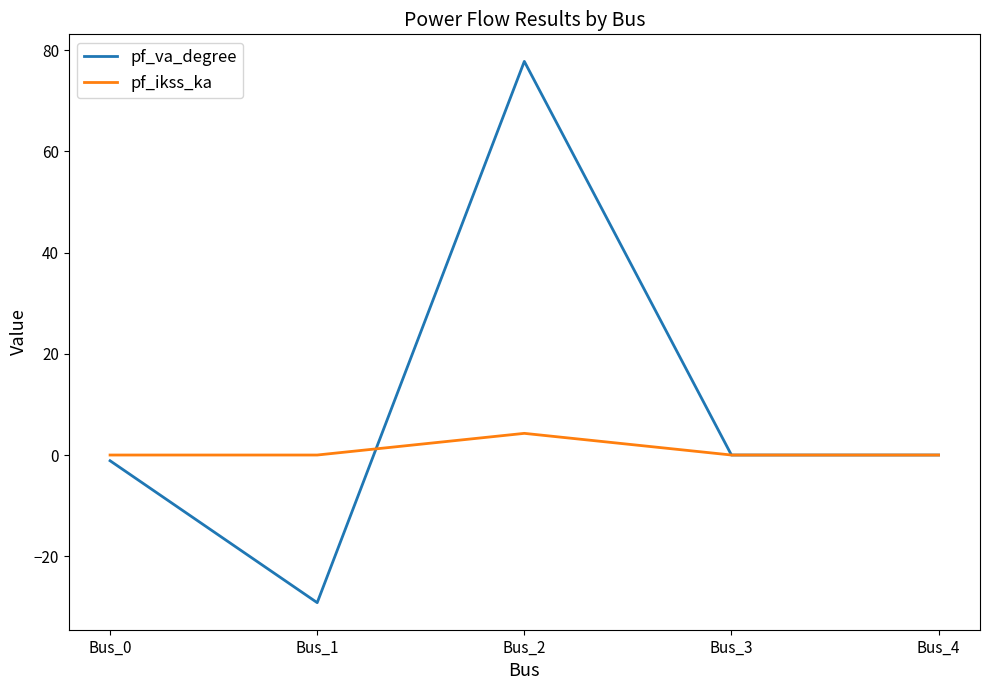

Where is the first local maximum for pf_va_degree?

Bus_2